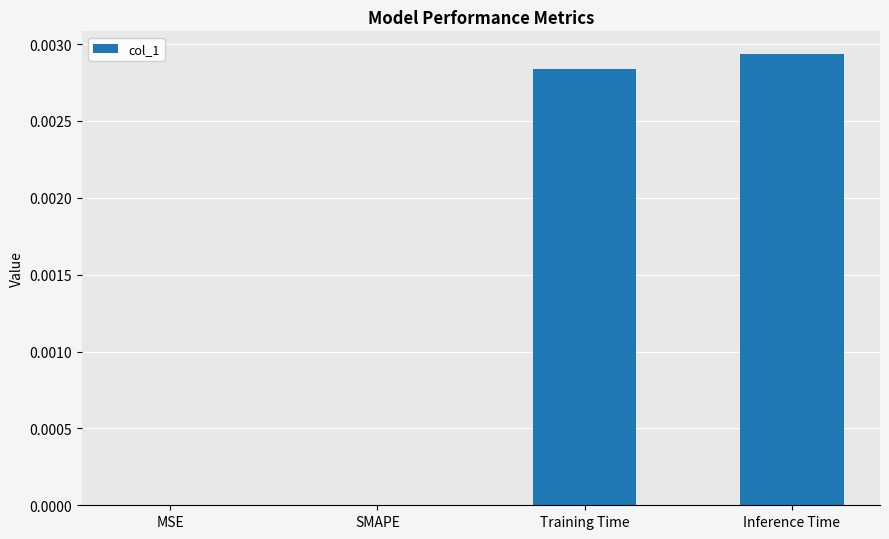

Is it true that the value at SMAPE is 0.0?

True